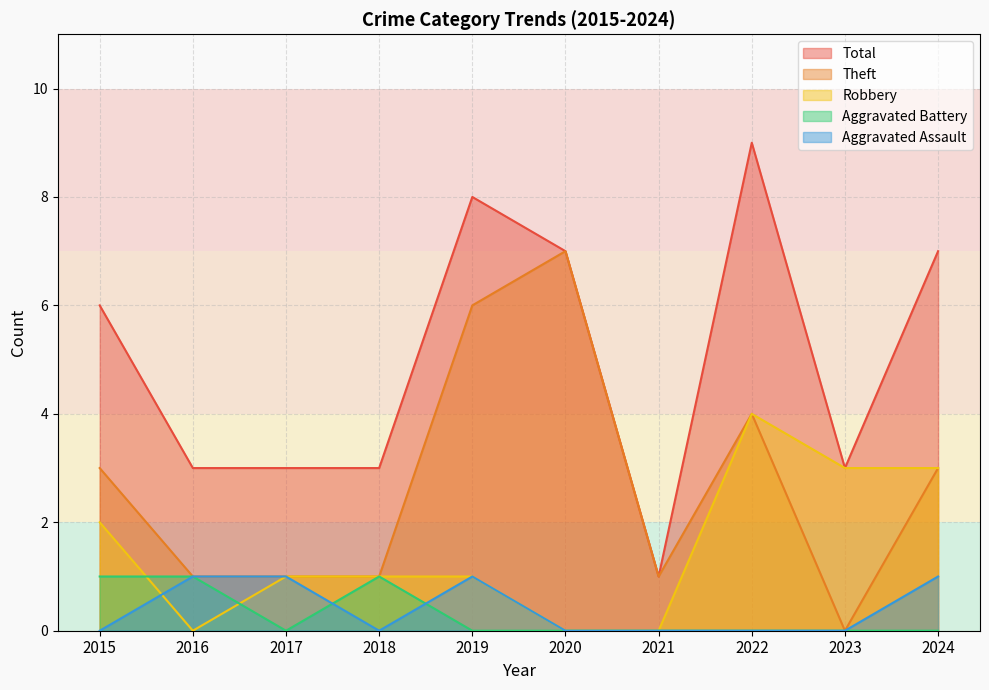

Reading right to left, extract all data points from this chart.

Aggravated Assault: 1	0	0	0	0	1	0	1	1	0
Aggravated Battery: 0	0	0	0	0	0	1	0	1	1
Robbery: 3	3	4	0	0	1	1	1	0	2
Theft: 3	0	4	1	7	6	1	1	1	3
Total: 7	3	9	1	7	8	3	3	3	6